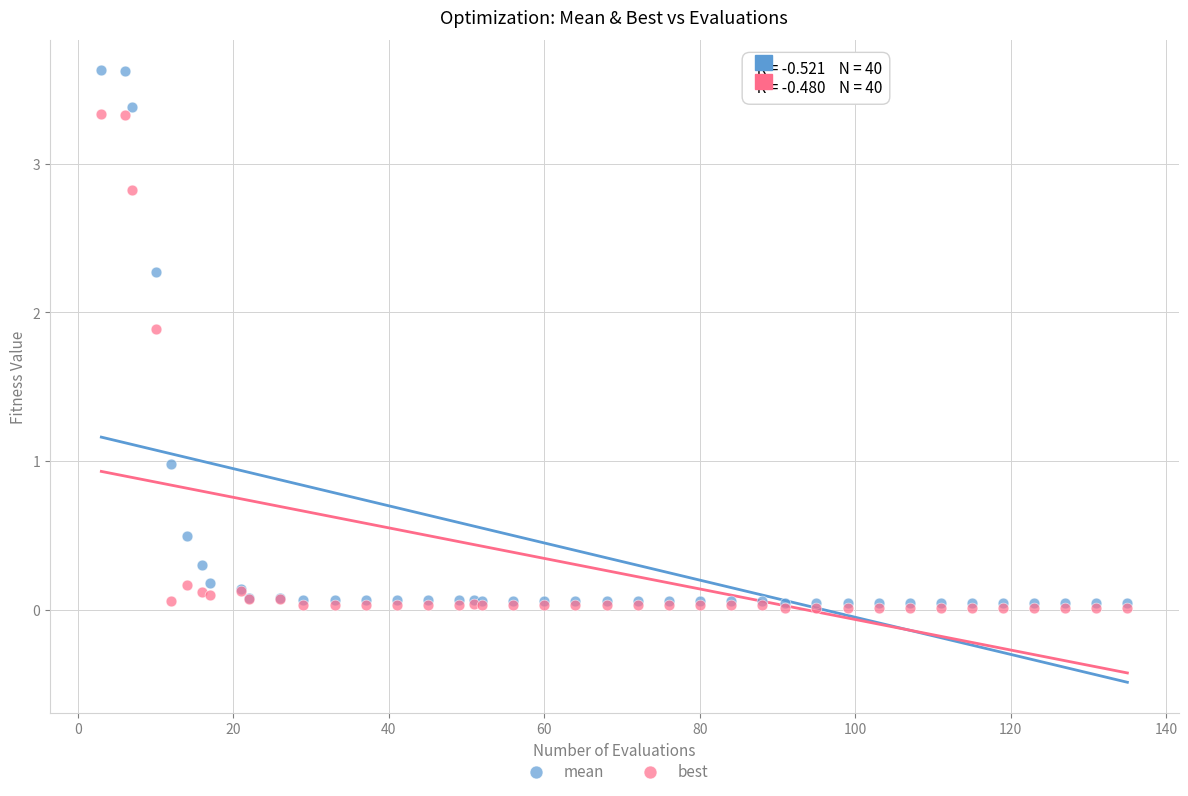

What are all the series names shown in the legend?

mean, best